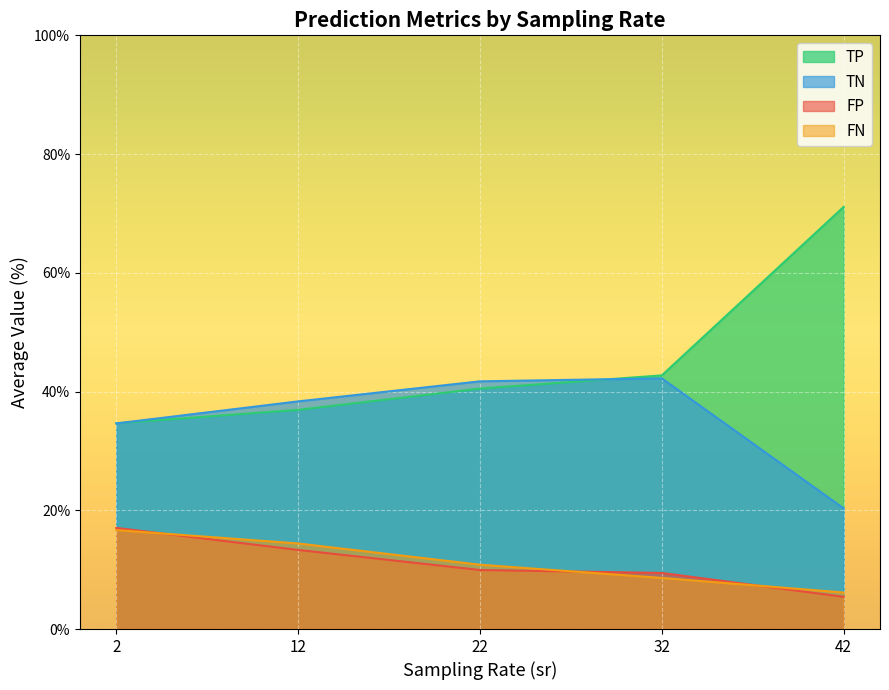

Which series has the largest total across all categories?

TP